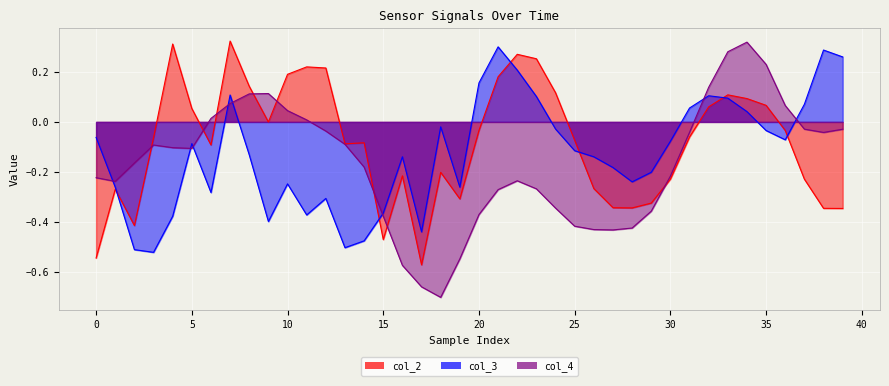

Which series has the largest total across all categories?

col_2